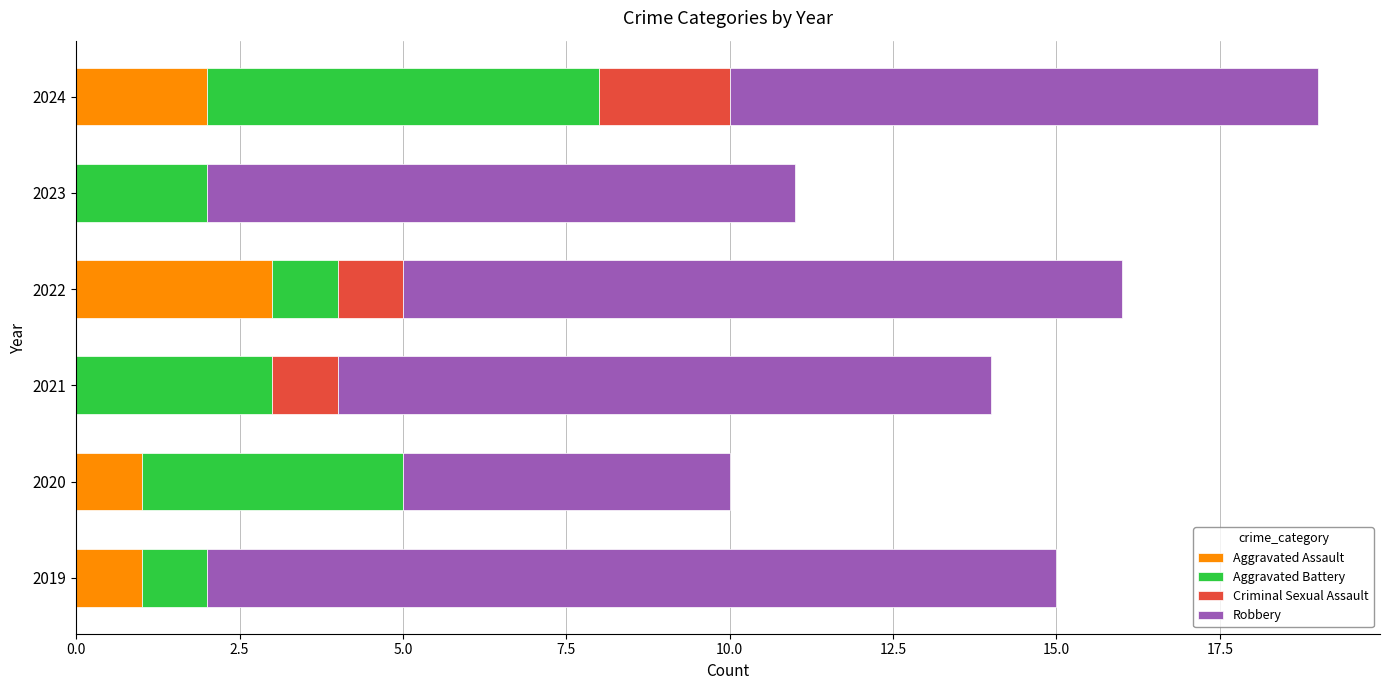

What is the total value across all series at 2019?

15